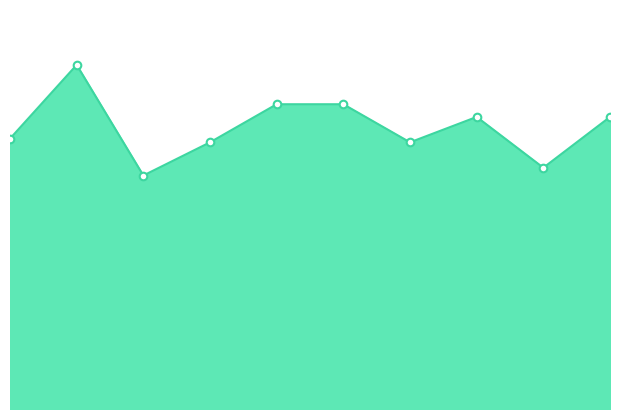

Is this an area chart (filled region under the line)?

Yes